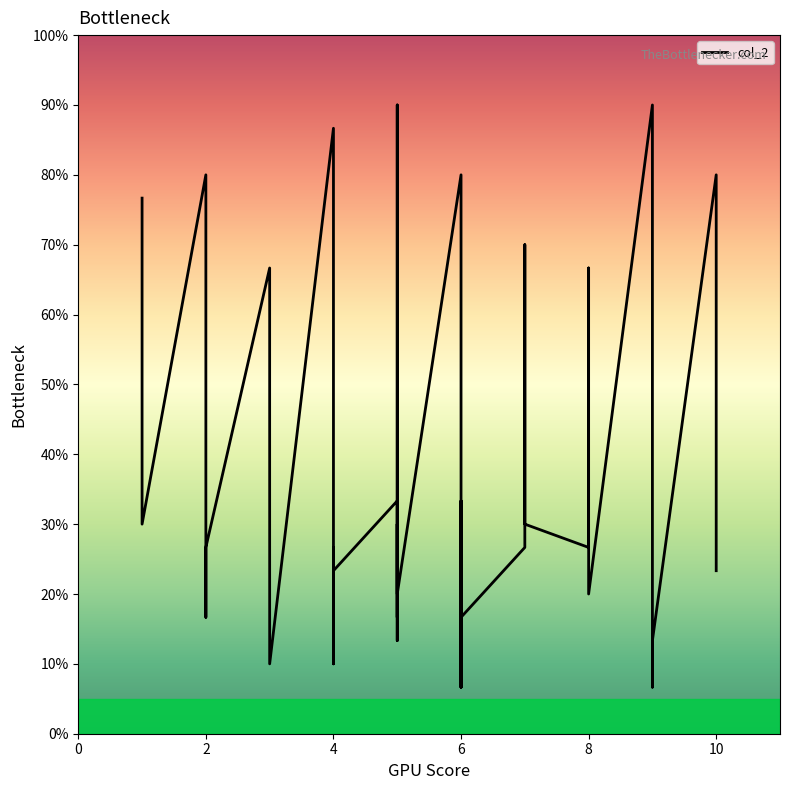

How many interior local peaks (higher than both neighbors) does the data have?

13